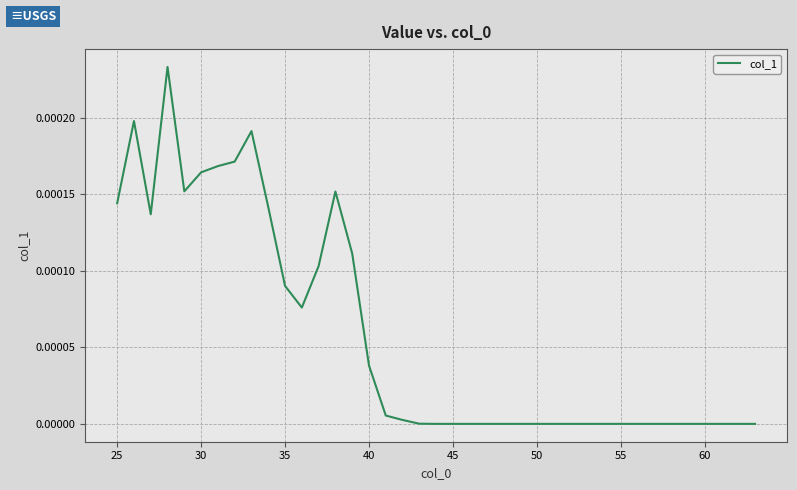

Does the chart display data point markers on the line(s)?

No